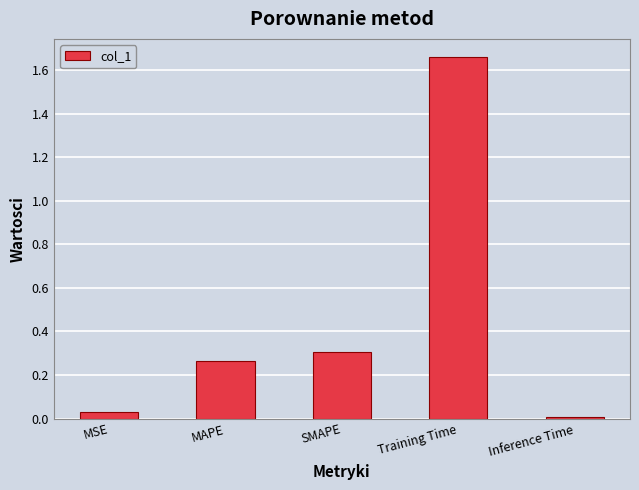

What is the sum of the values at Training Time and MAPE?

1.9